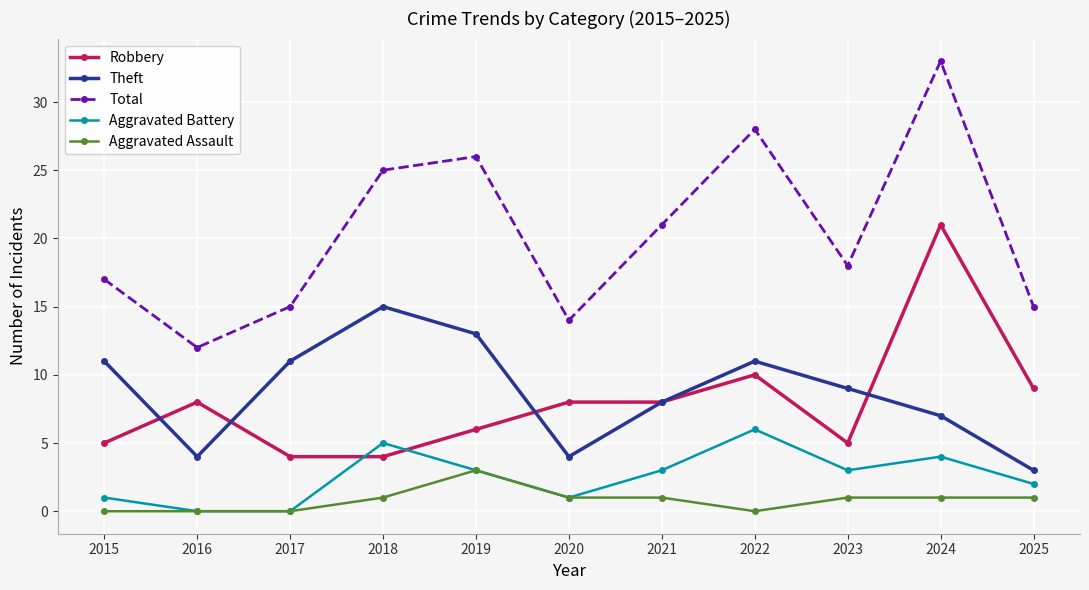

The Robbery series shows 10 at 2022. True or false?

True